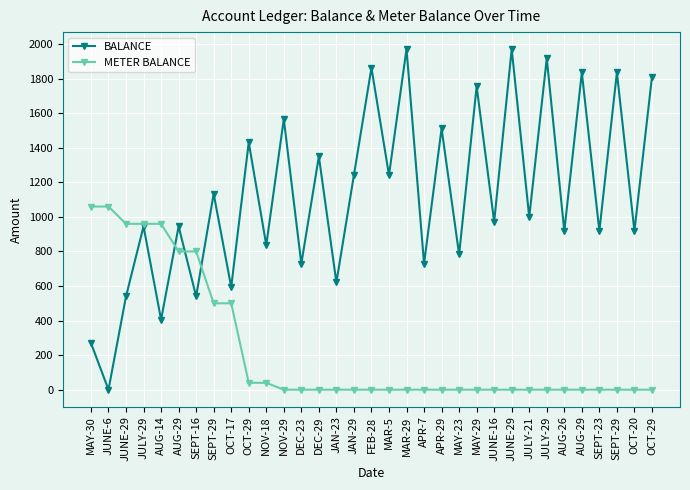

What are all the series names shown in the legend?

BALANCE, METER BALANCE